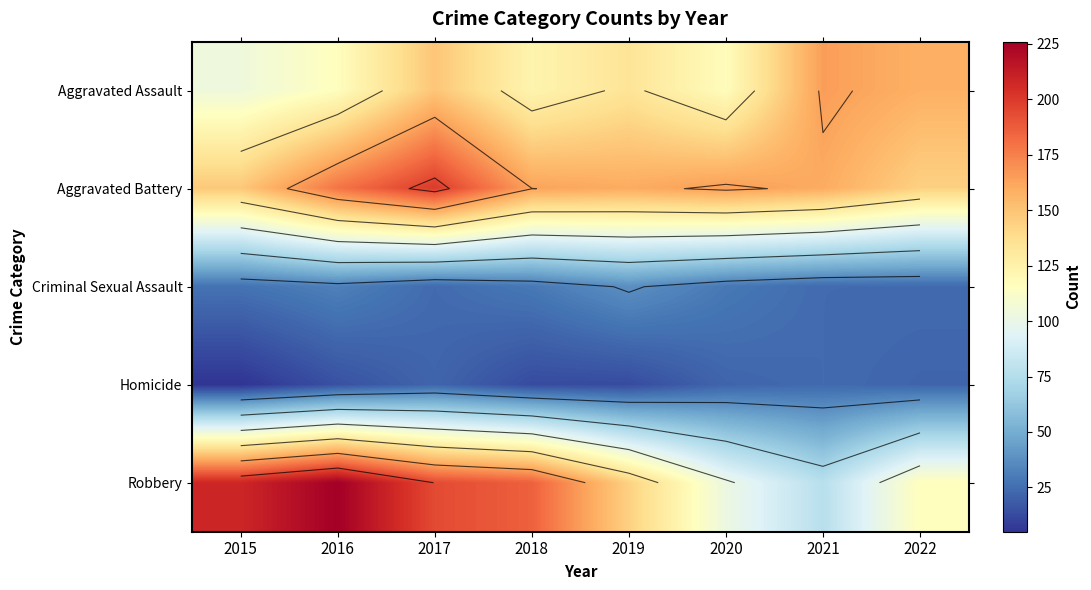

Is the value of Aggravated Assault at 2022 greater than the value of Robbery at 2018?

No